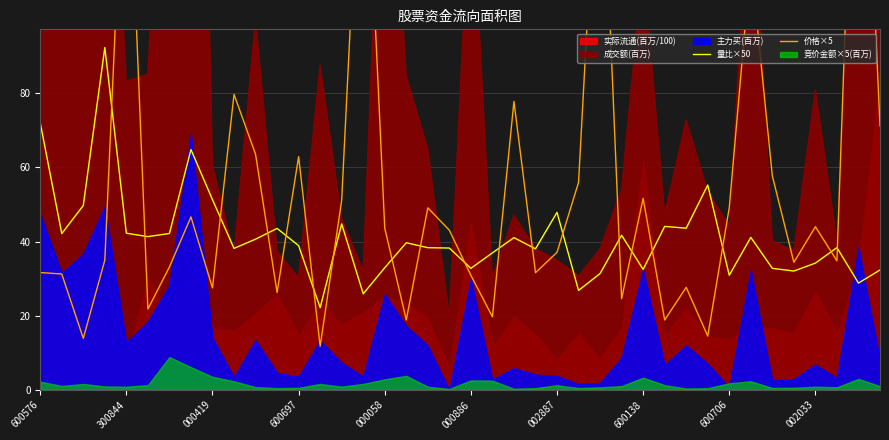

What is the difference between the highest and lowest values at 23?

6.4